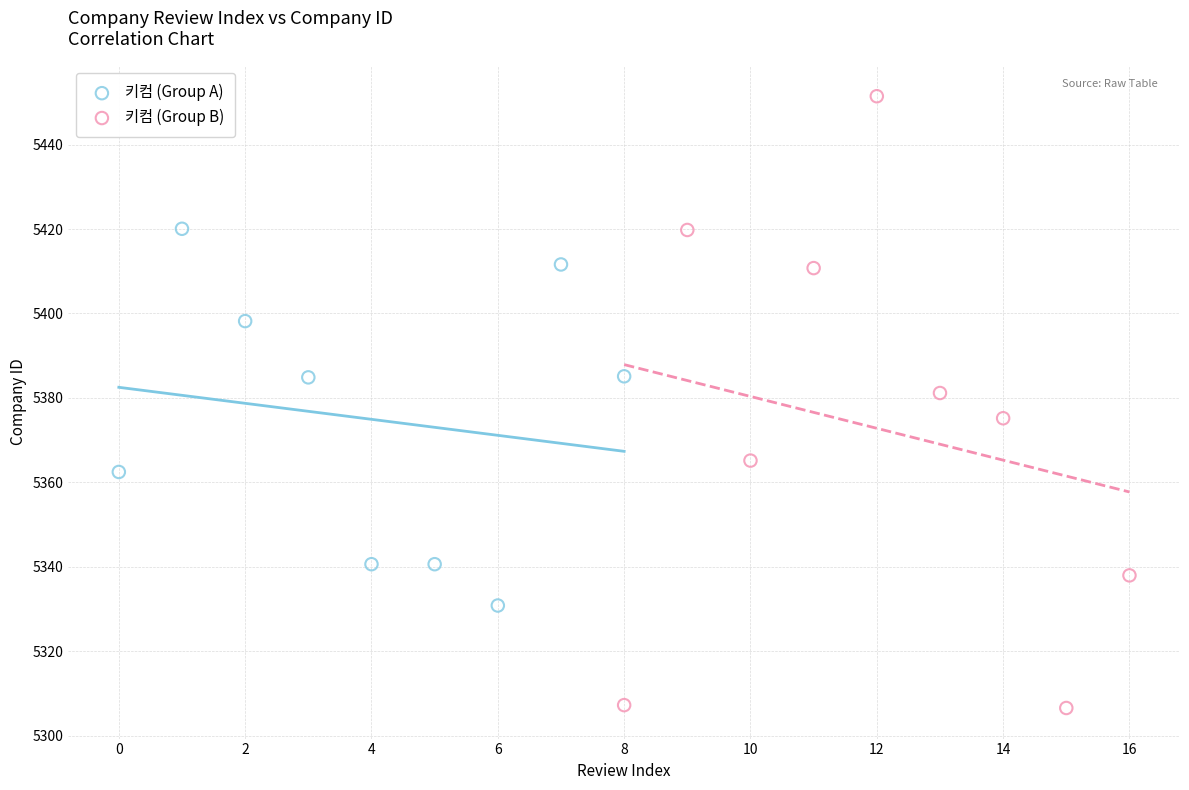

Which series contains the highest Y value?

키컴 (Group B)